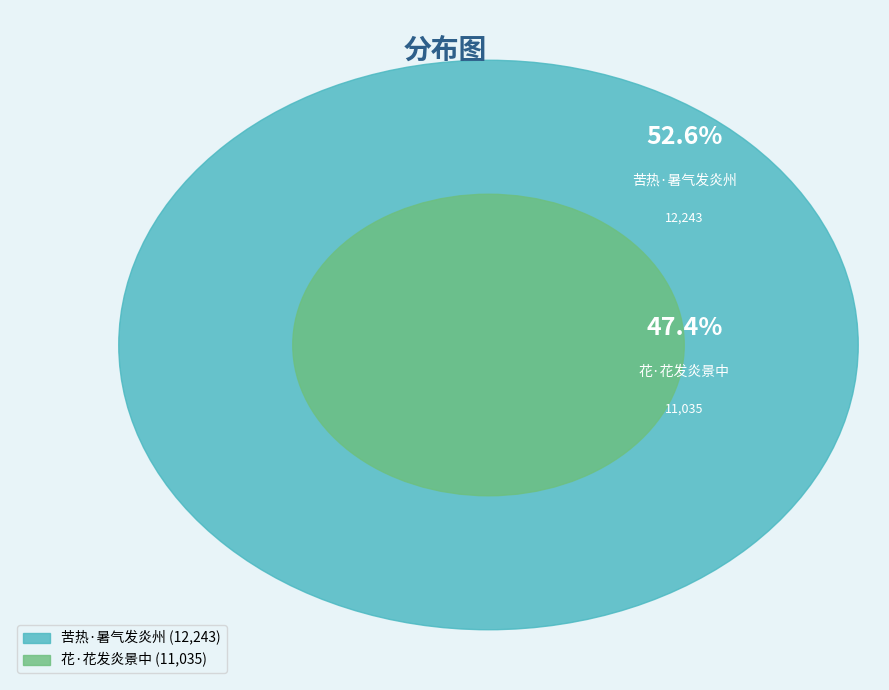

How many segments does this pie chart have?

2